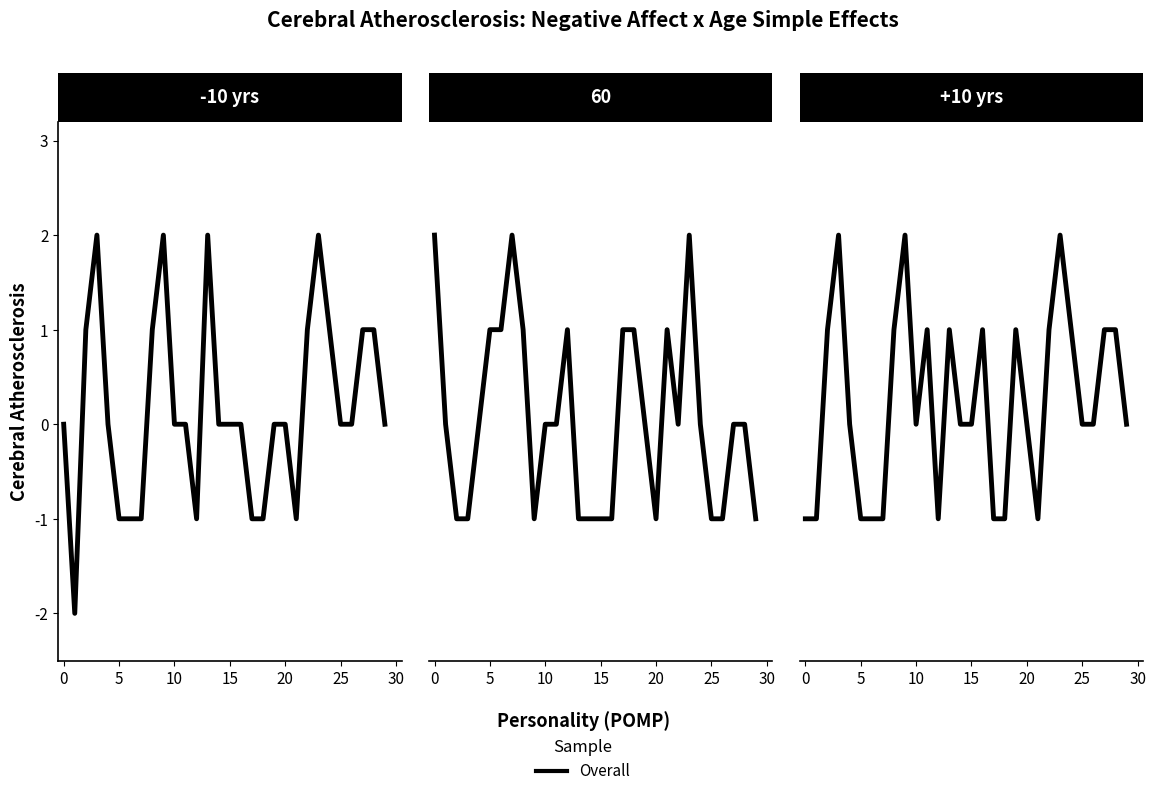

How many lines are shown in the chart?

1